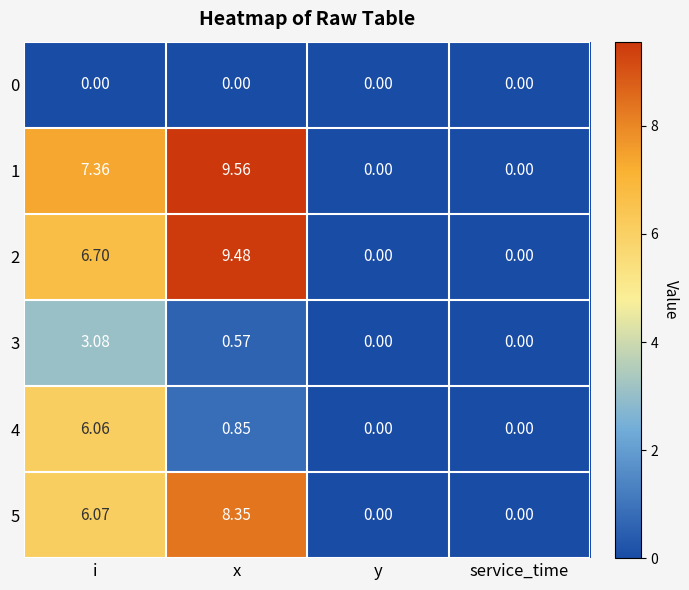

How many data points in 5 are less than 6?

2